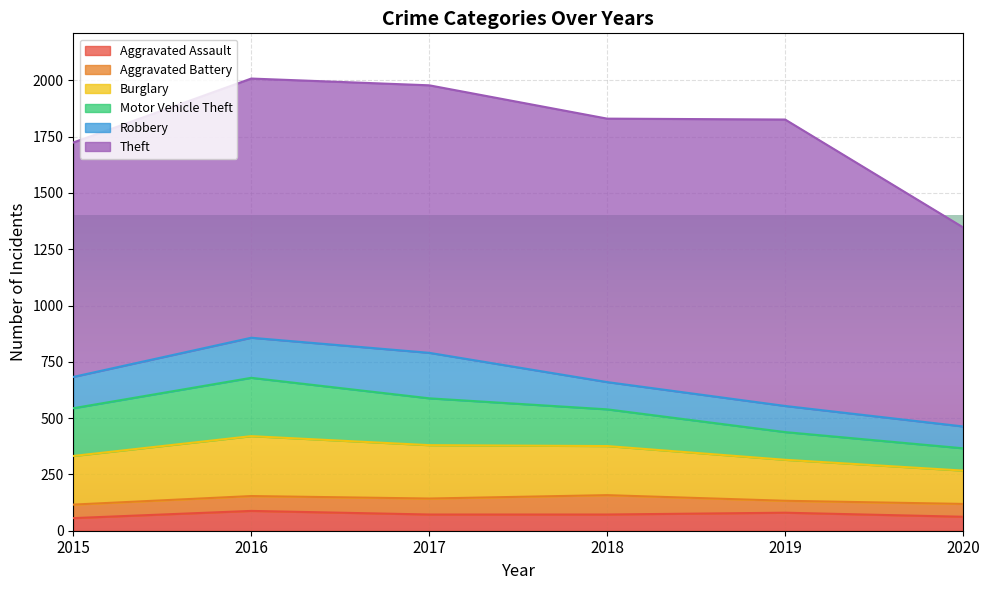

What is the difference between the highest and lowest values at 2016?

1085